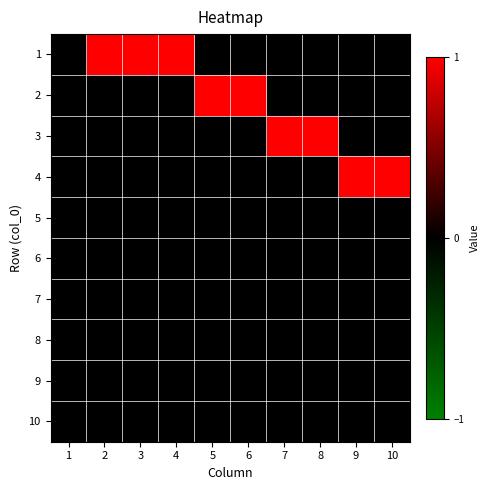

At 5, list the series in order from smallest to largest.

1, 3, 4, 5, 6, 7, 8, 9, 10, 2